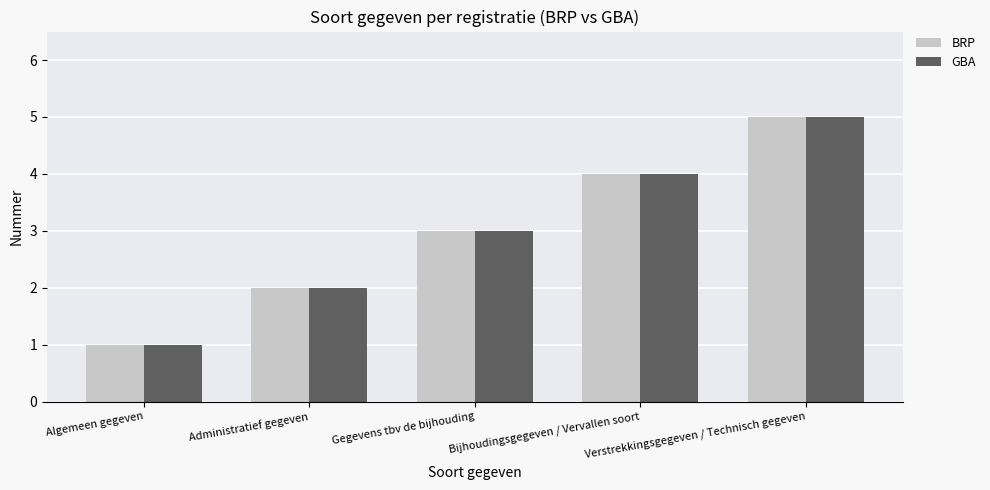

What is the maximum value for GBA?

5